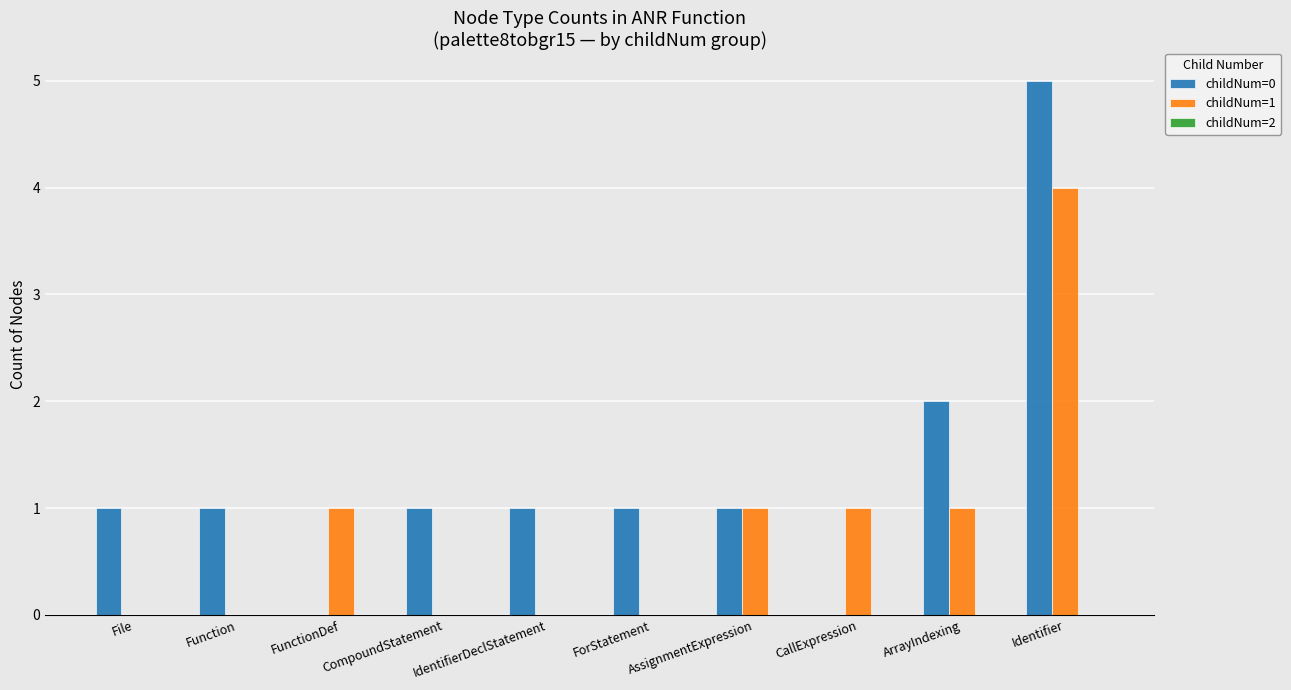

At which category is the sum across all series the highest?

Identifier